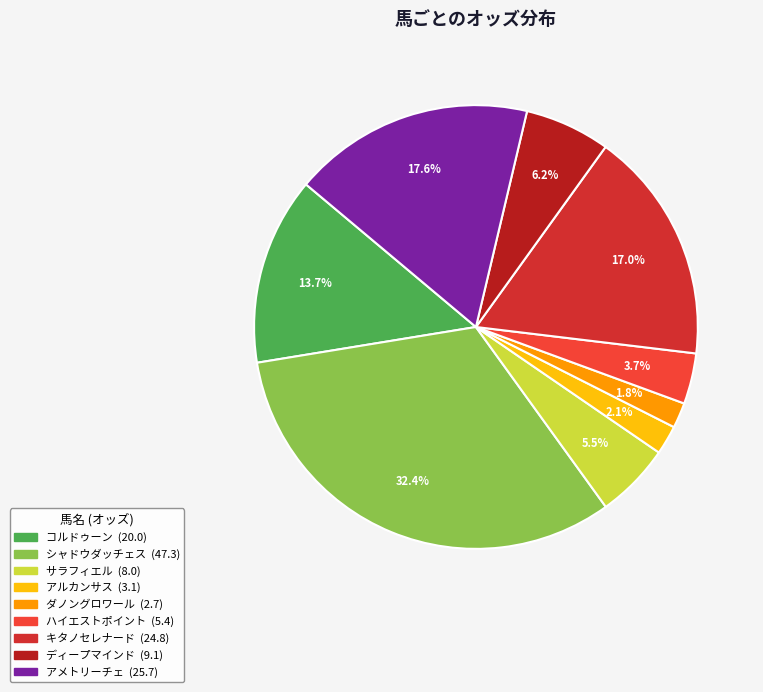

Between アルカンサス and サラフィエル, which is larger?

サラフィエル